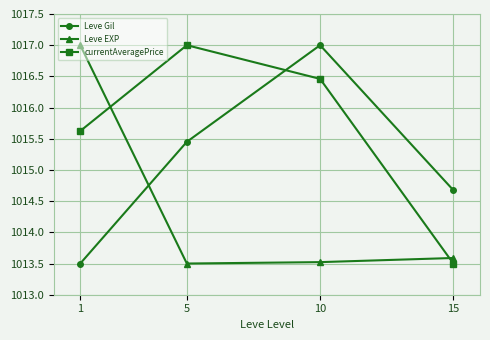

How many lines are shown in the chart?

3